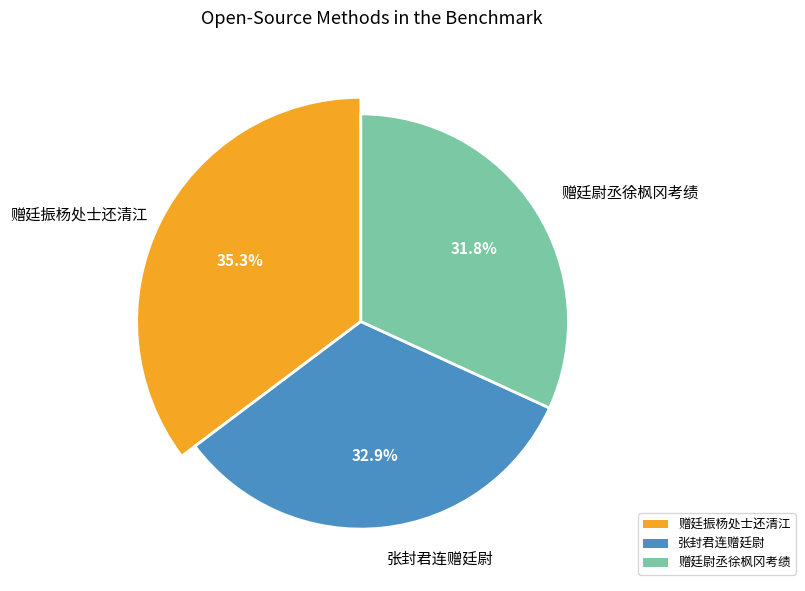

Is it true that 赠廷尉丞徐枫冈考绩 is 45% of the pie?

False